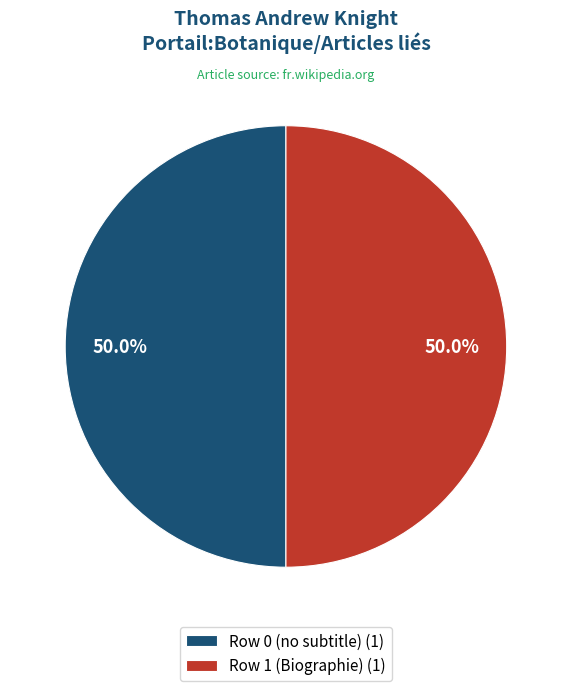

What percentage do Row 0 (no subtitle) (1) and Row 1 (Biographie) (1) together represent?

100.0%